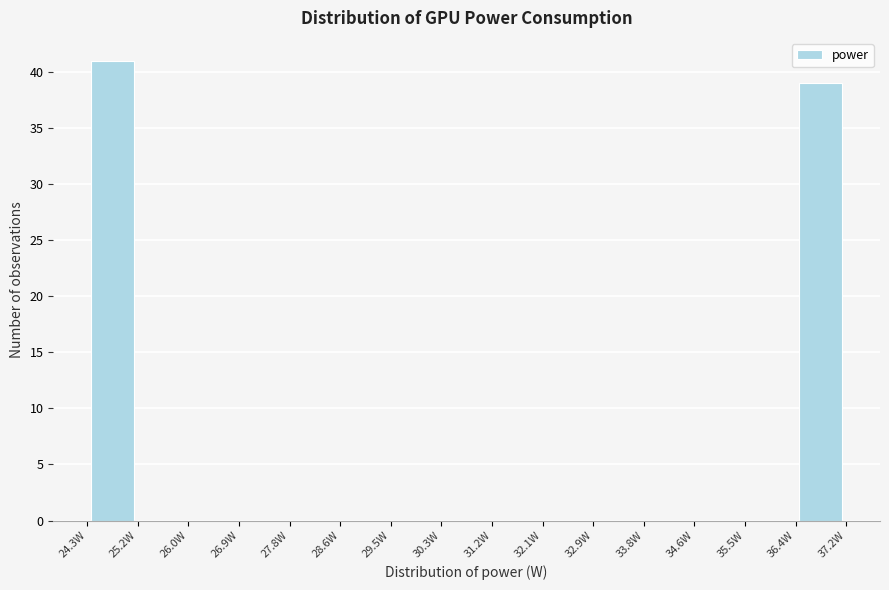

Reading left to right, transcribe this chart: for each bar, give the range it covers on the x-axis and its height. Neither the bar edges nor the heights are printed on the chart, so give them approximately, as read against the axes.

24.32 to 25.18: 41
25.18 to 26.04: 0
26.04 to 26.90: 0
26.90 to 27.76: 0
27.76 to 28.62: 0
28.62 to 29.48: 0
29.48 to 30.34: 0
30.34 to 31.20: 0
31.20 to 32.06: 0
32.06 to 32.92: 0
32.92 to 33.78: 0
33.78 to 34.64: 0
34.64 to 35.50: 0
35.50 to 36.36: 0
36.36 to 37.22: 39